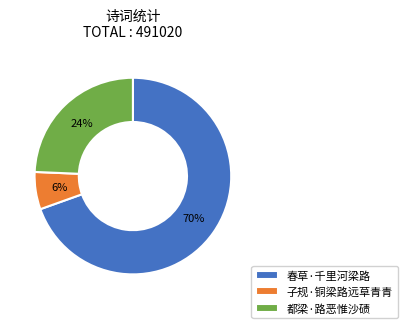

Does 春草·千里河梁路 represent more than half of the total?

Yes